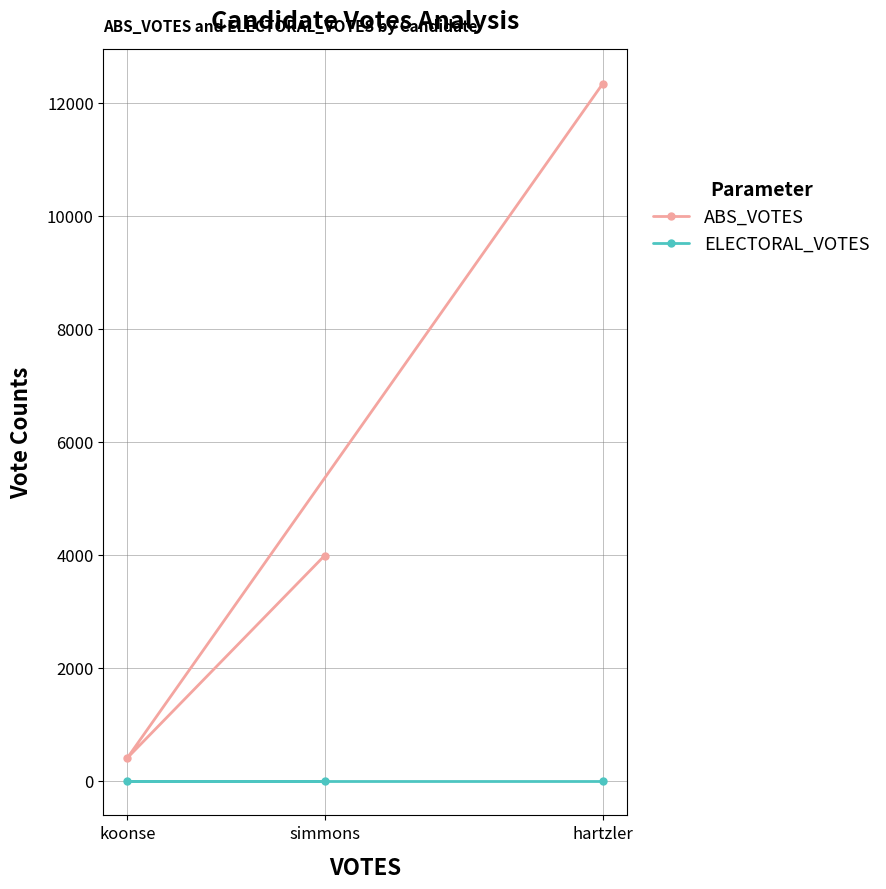

At which label does ABS_VOTES reach its peak?

hartzler